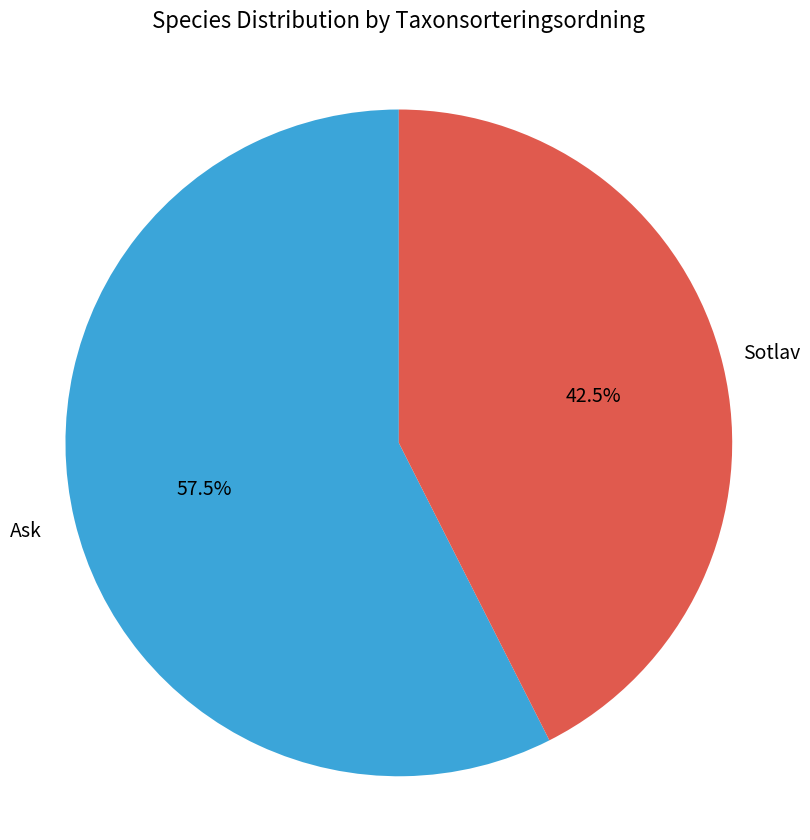

Is there a majority slice in this chart?

Yes